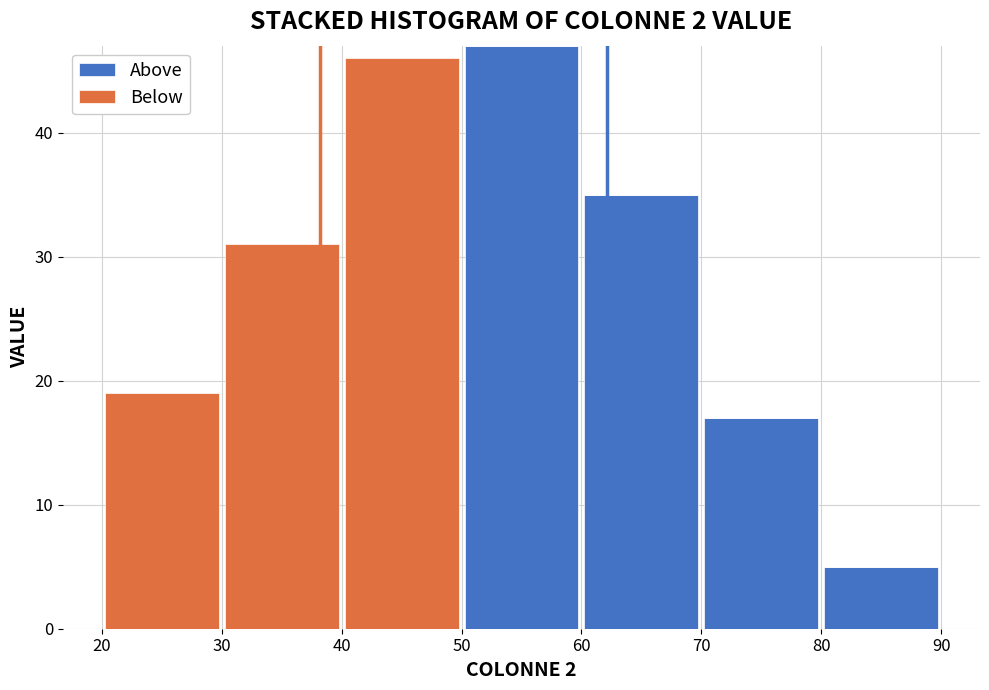

Reading left to right, list every stacked bar in this chart as the range it spans on the x-axis followed by its total height. The values are not printed on the chart, so give them approximately, as read against the axis.

20 to 30: 19
30 to 40: 31
40 to 50: 46
50 to 60: 47
60 to 70: 35
70 to 80: 17
80 to 90: 5